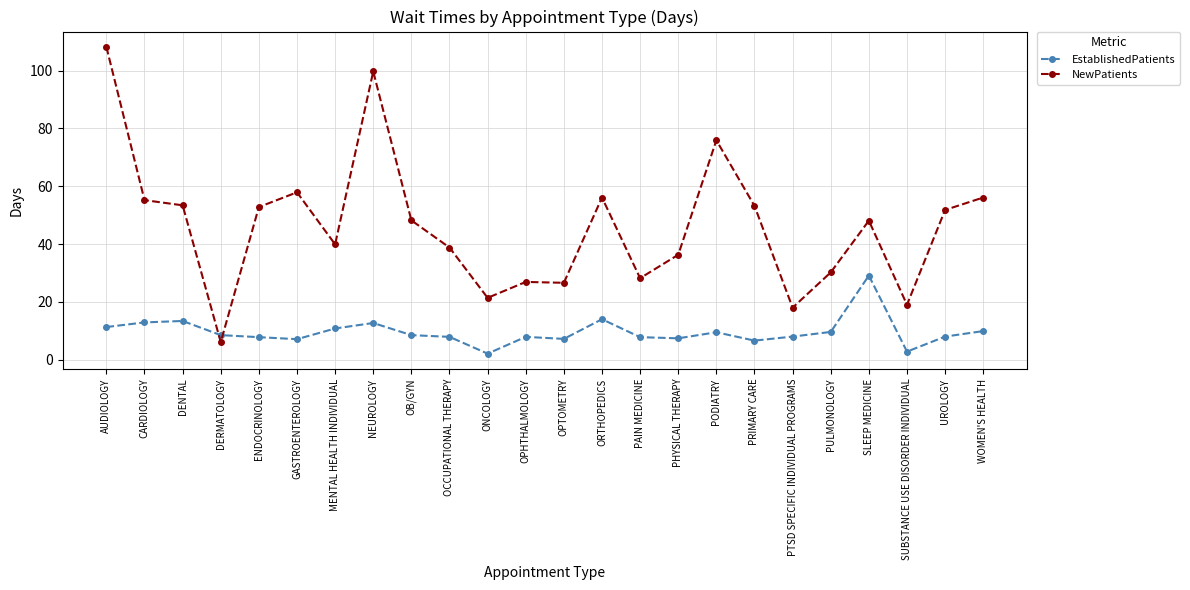

What is the label of the 24th point from the right?

AUDIOLOGY